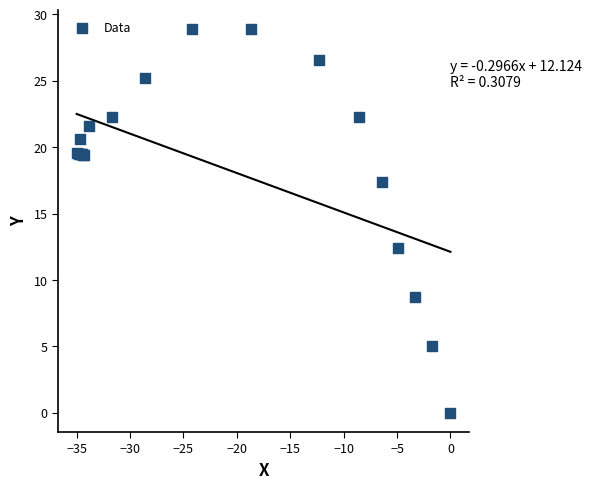

What Y value in the scatter plot is closest to 14?

12.4